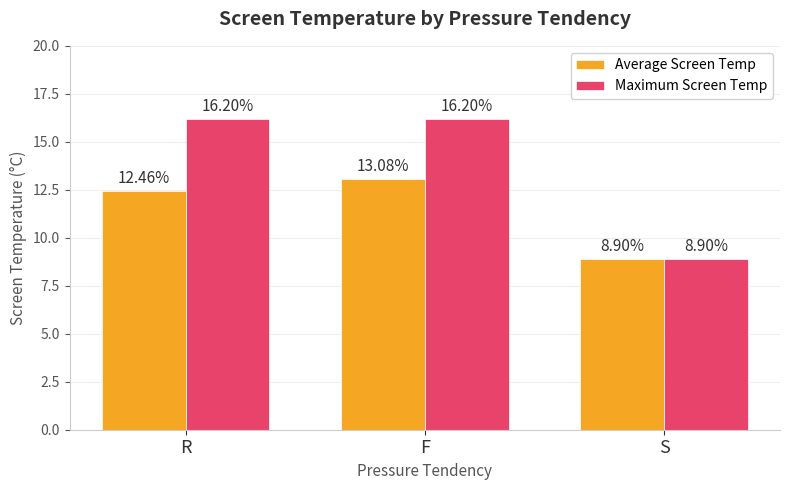

What is the spread (max minus min) of values at R?

3.7